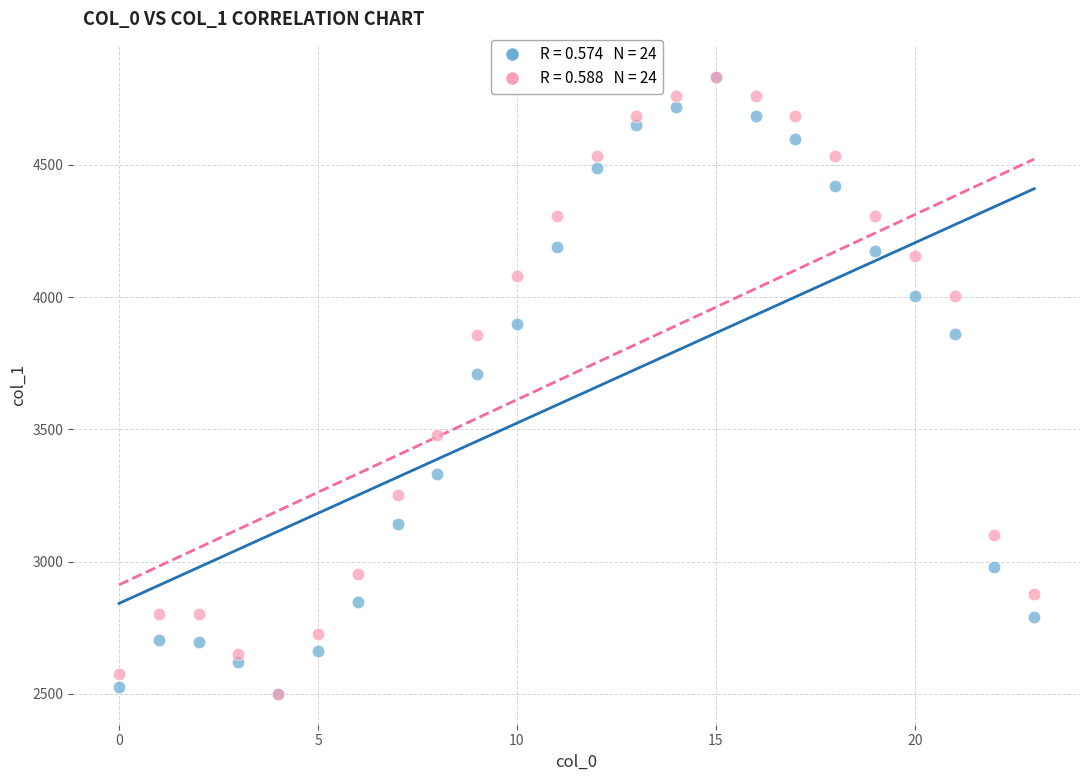

Across all series, what Y value is closest to 3667?

3710.0